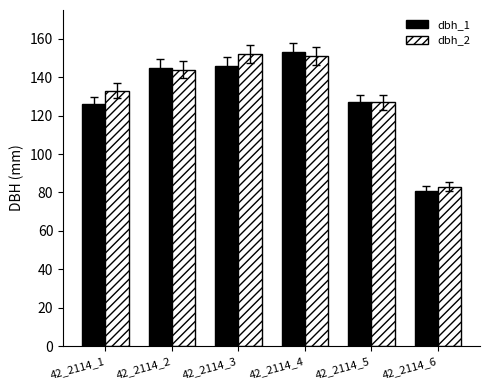

What is the maximum value shown in the chart?

153